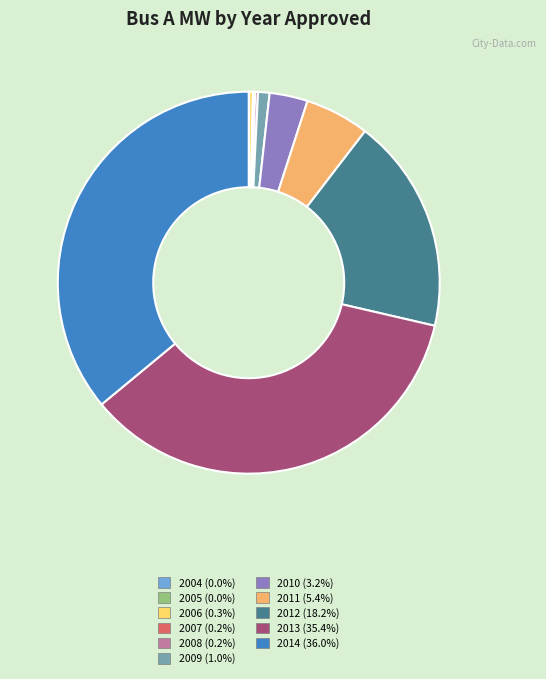

Approximately how many times larger is the value at 2012 (18.2%) compared to 2011 (5.4%)?

3.3